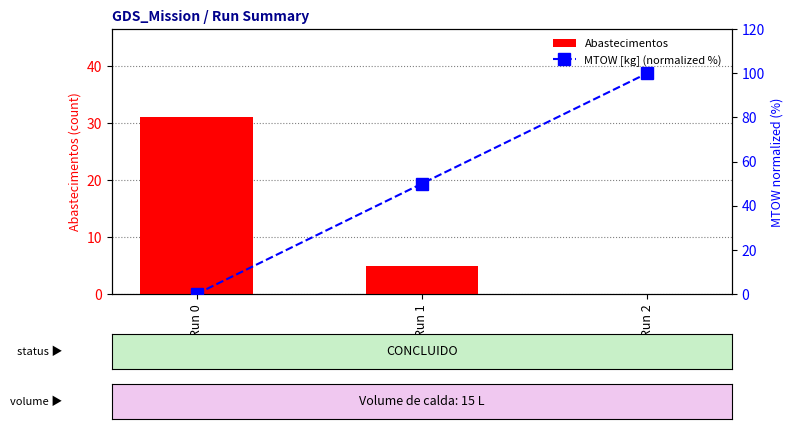

Count the MTOW [kg] (normalized %) values in the range 0 to 100.

3